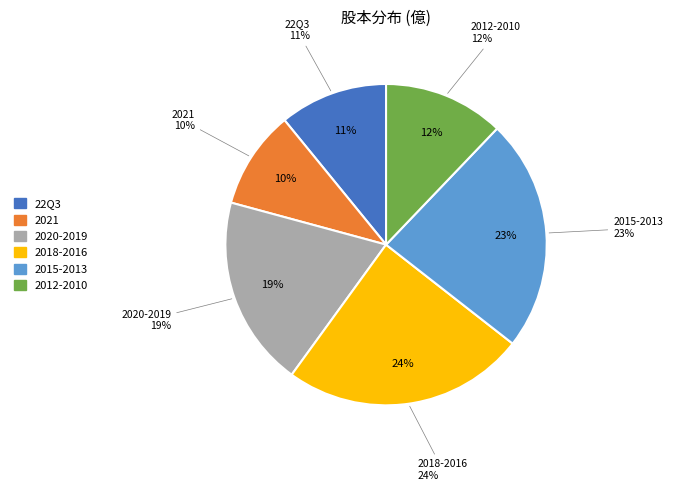

Does 2020 account for over 50% of the chart?

No